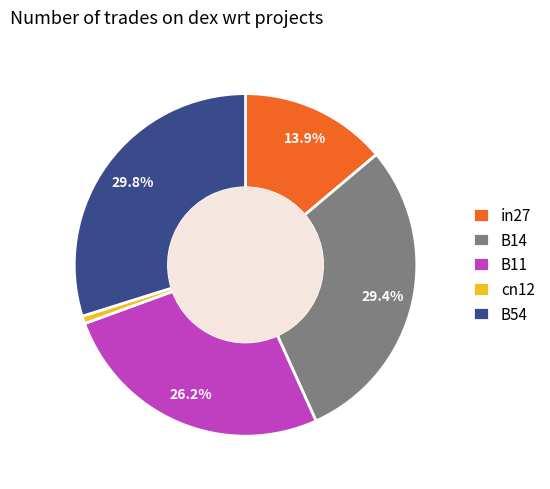

Is there a majority slice in this chart?

No